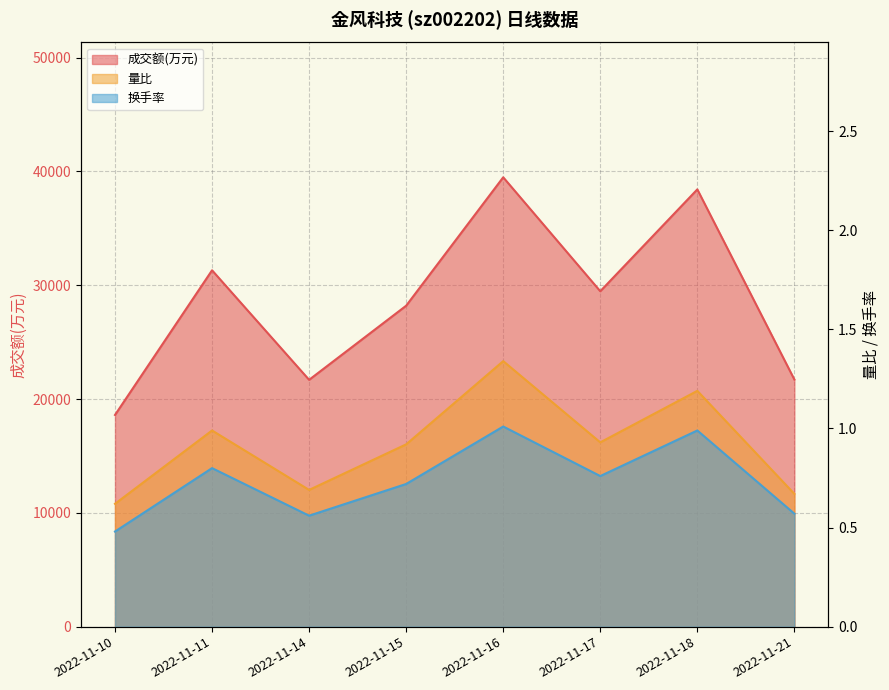

What is the maximum value for 量比?

1.3